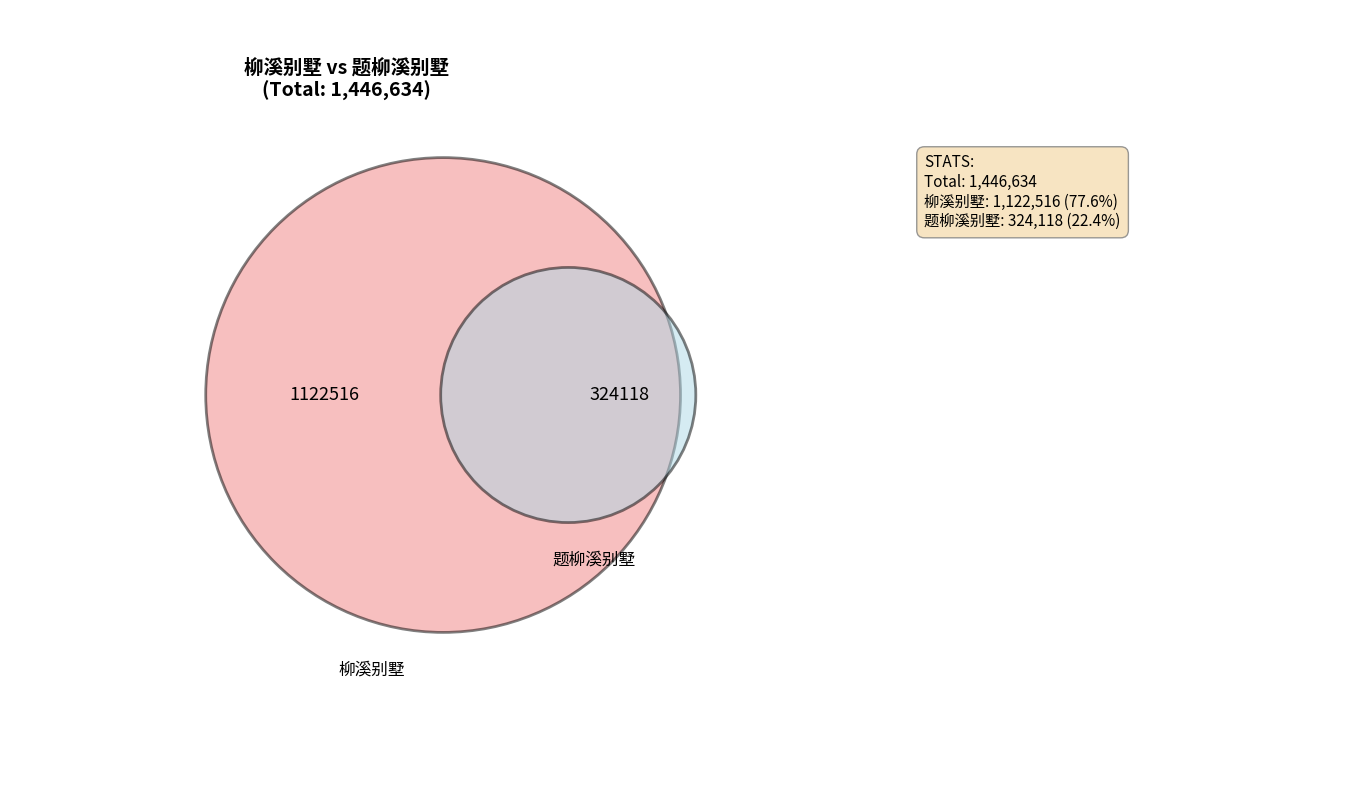

Which slice is the largest?

柳溪别墅